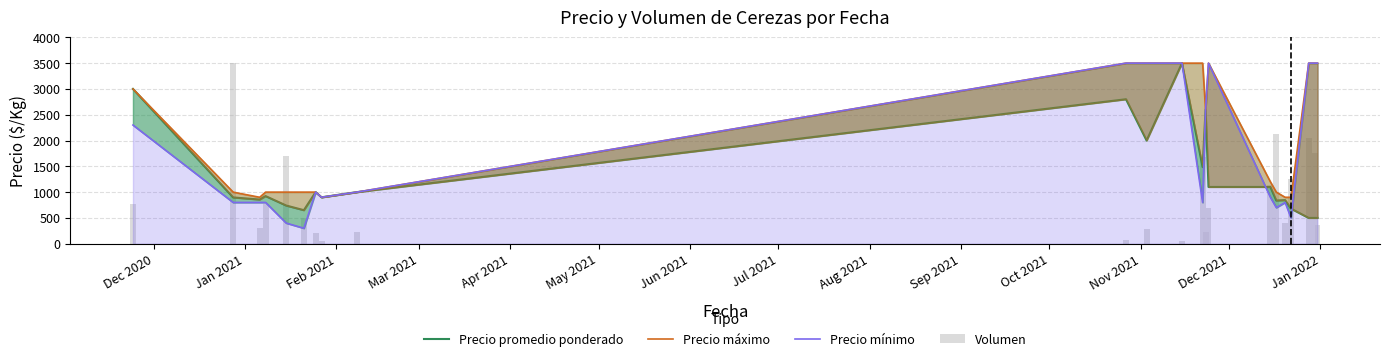

What is the value of the Precio máximo bar at the 19th from the left?

900.0